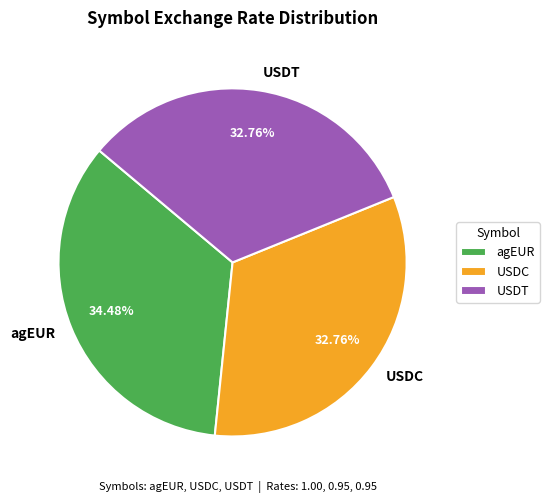

To the nearest percent, what is the combined percentage of USDT and USDC?

66%